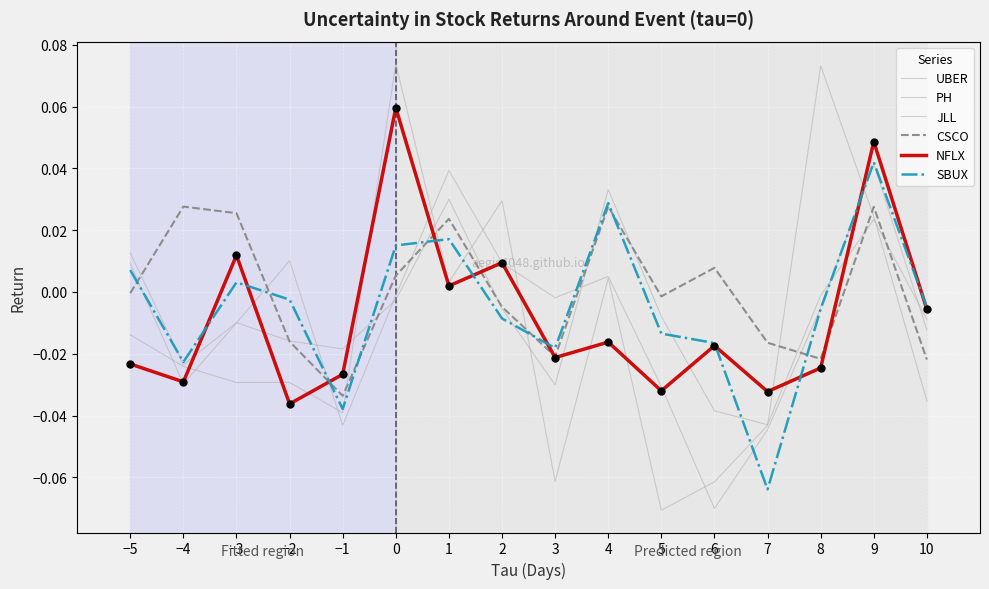

At which category is the sum across all series the highest?

9